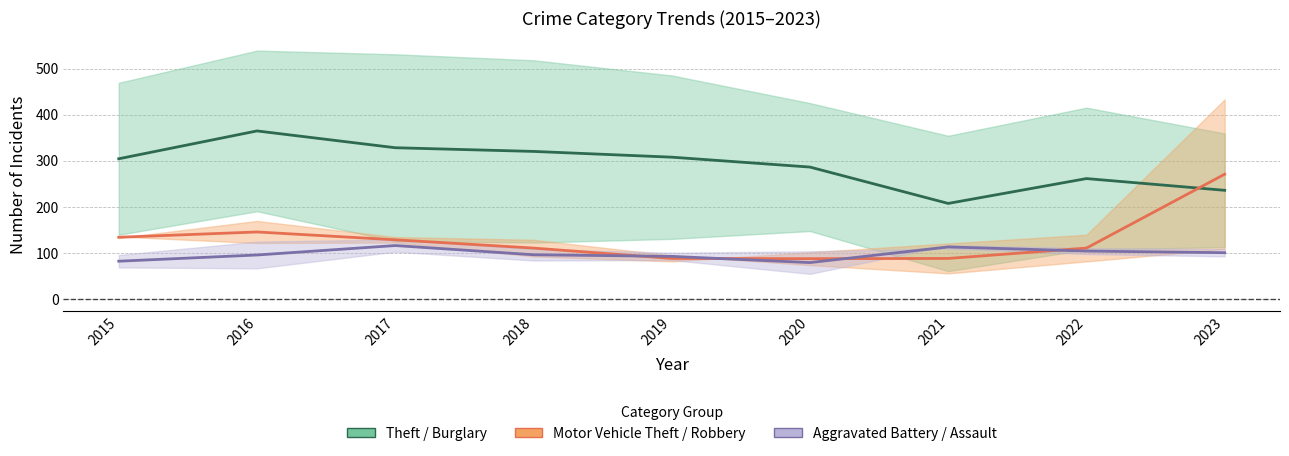

What is the difference between the highest and lowest values at 2016?

269.5